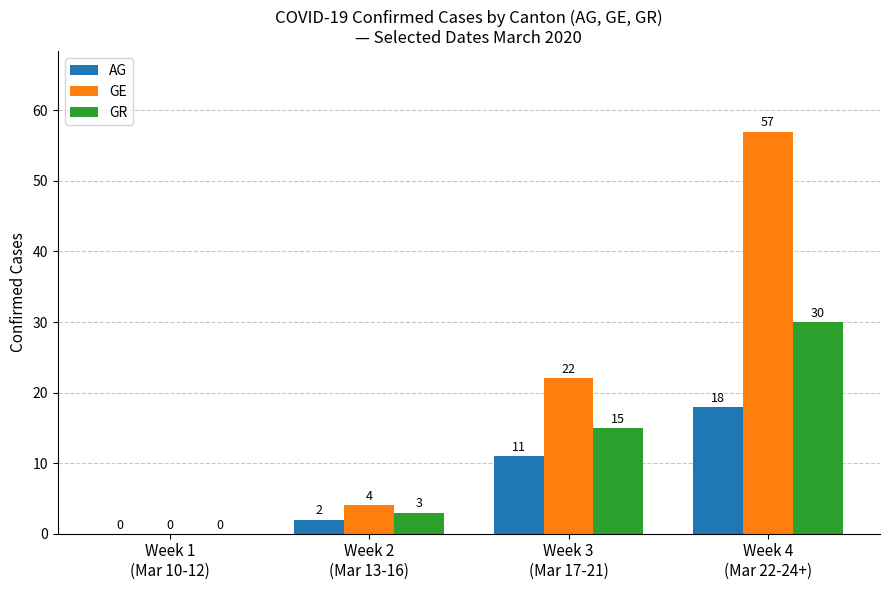

What is the greatest value displayed?

57